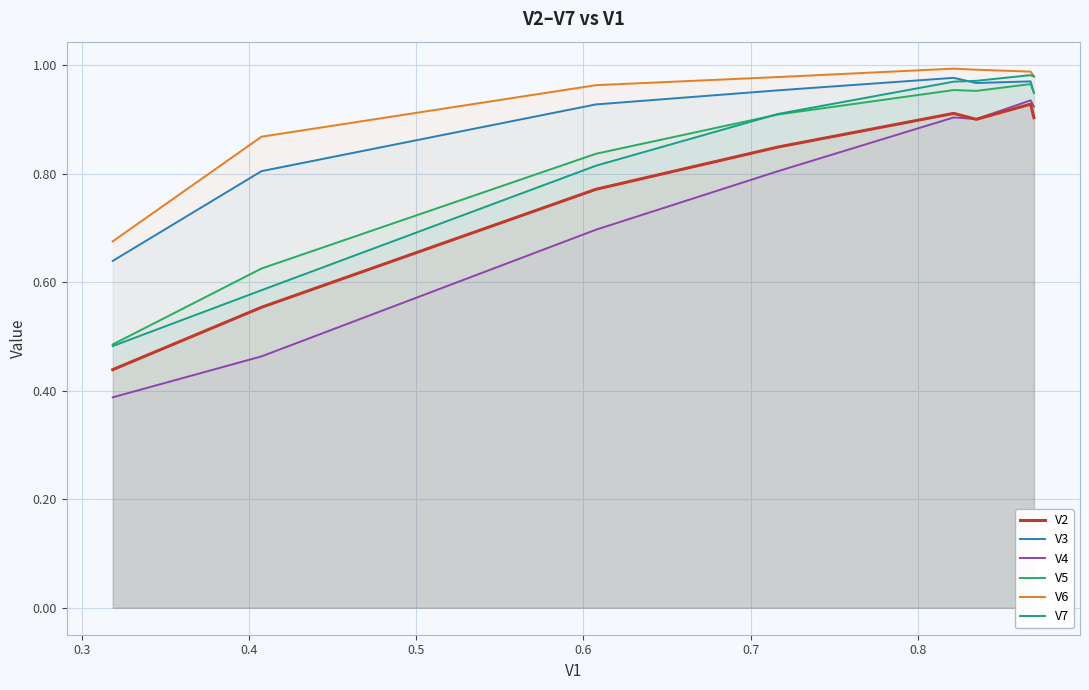

Which series has the widest spread of values?

V4